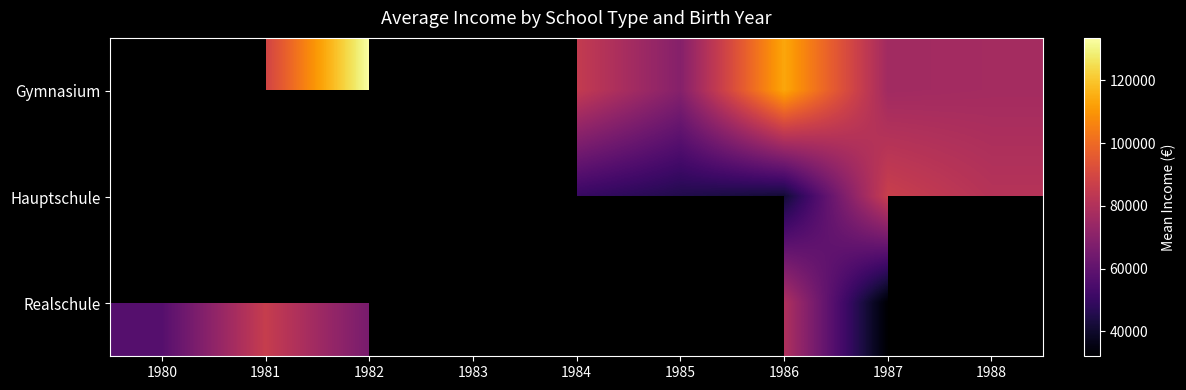

How many values in the Realschule series exceed 79629?

2